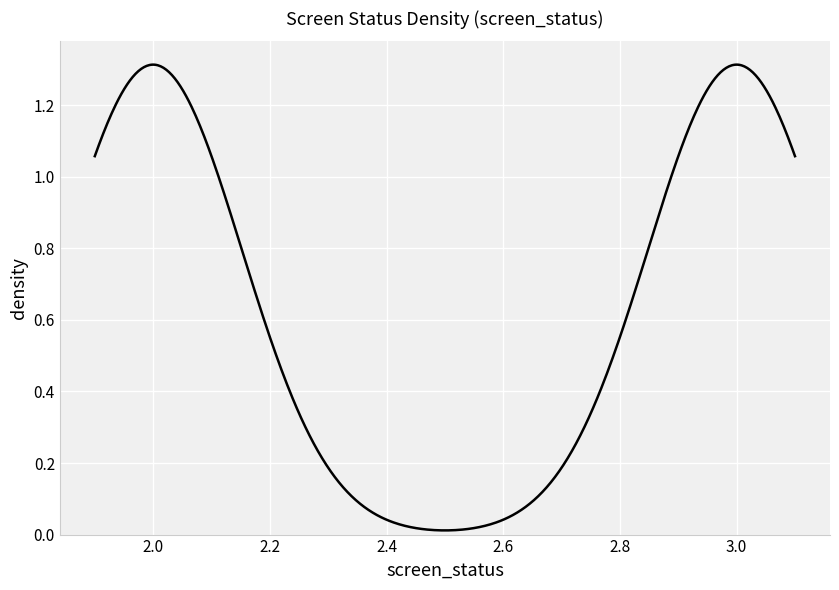

What is the greatest value displayed?

3